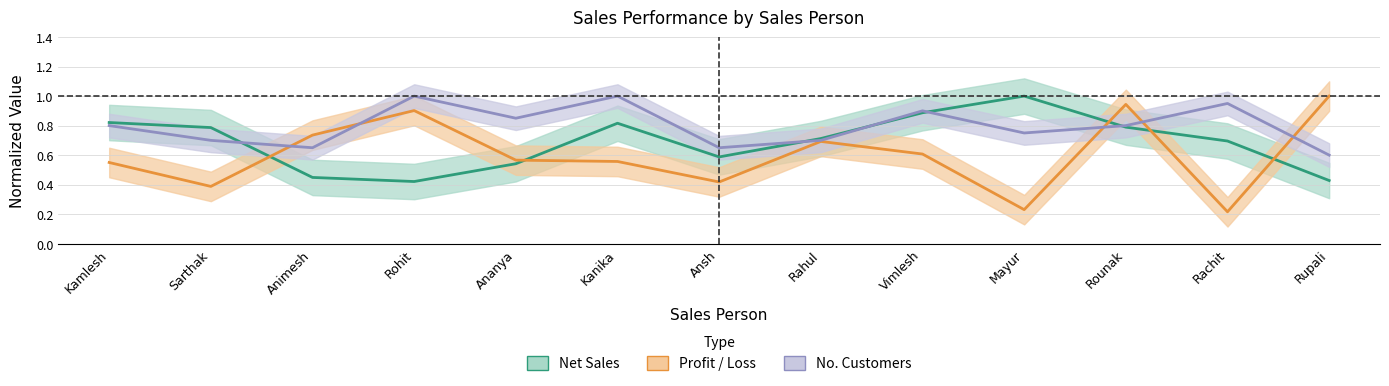

What value does the Net Sales series have at Kamlesh?

0.8